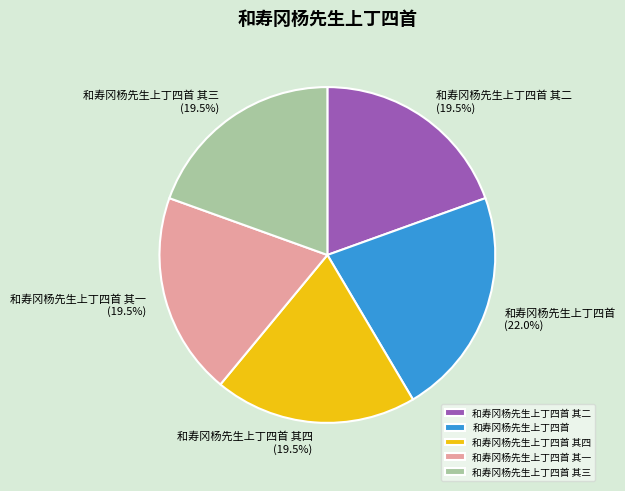

What is the ratio of the value at 和寿冈杨先生上丁四首 其二 to the value at 和寿冈杨先生上丁四首?

0.9